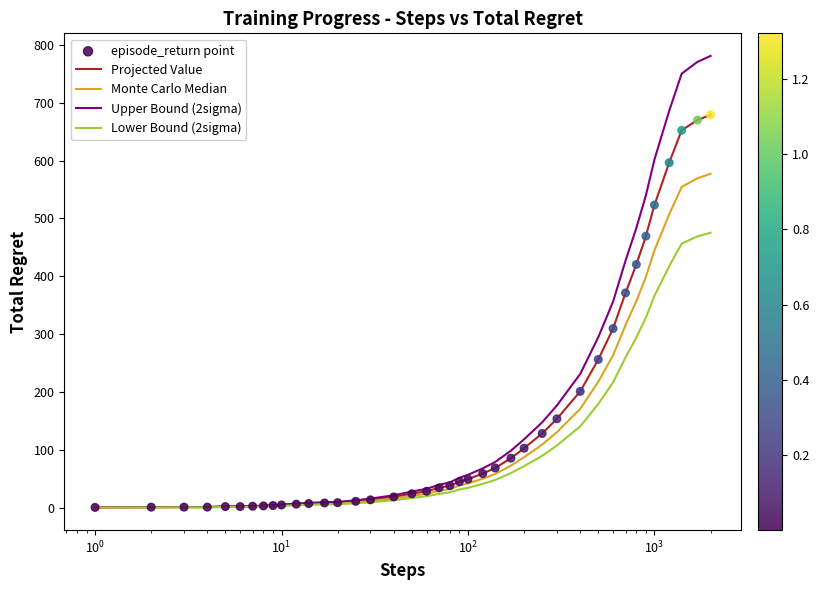

Which series has the largest range (max minus min)?

Upper Bound (2sigma)